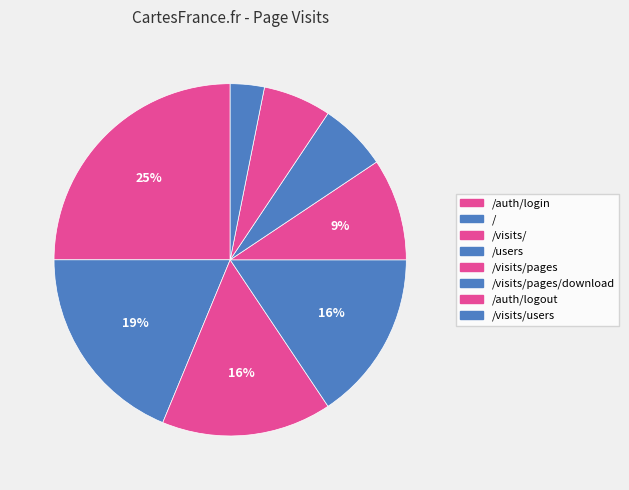

Between /users and /visits/, which is larger?

/users